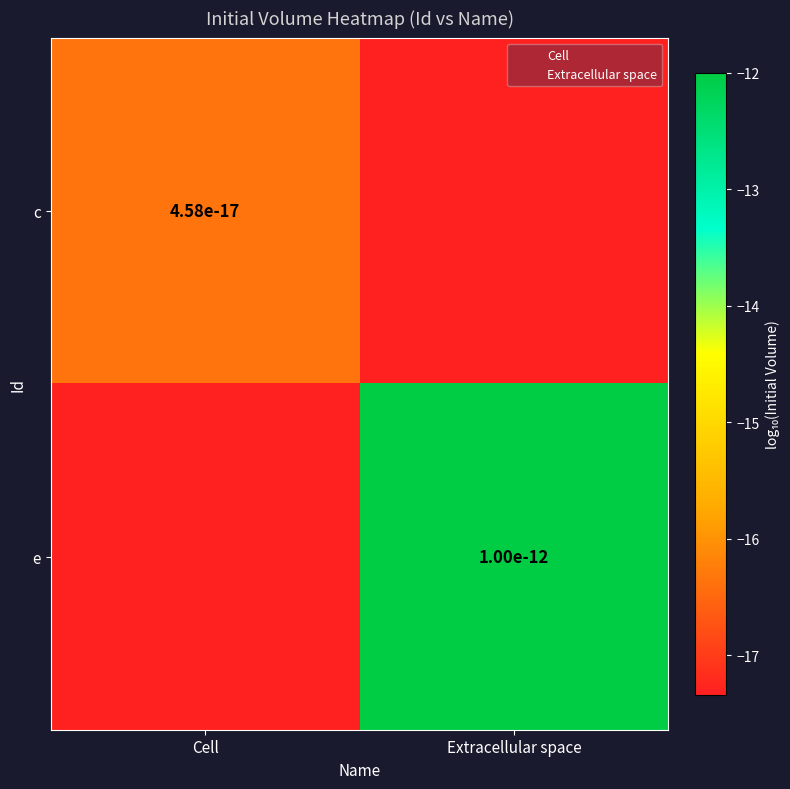

Between Cell and Extracellular space, which series saw the biggest shift?

e